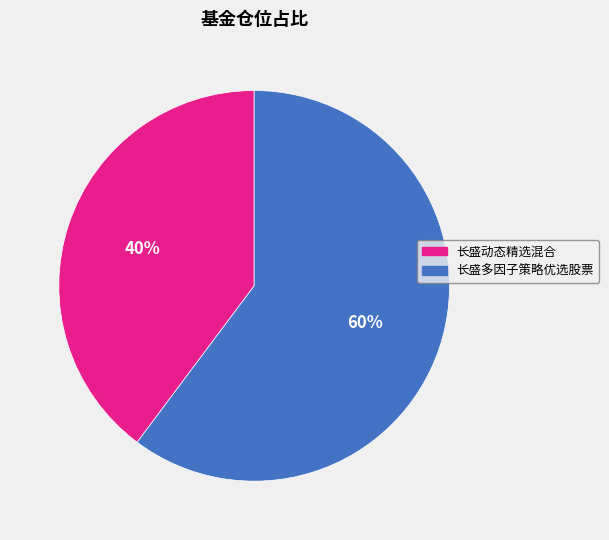

To the nearest percent, what is the average slice percentage?

50%